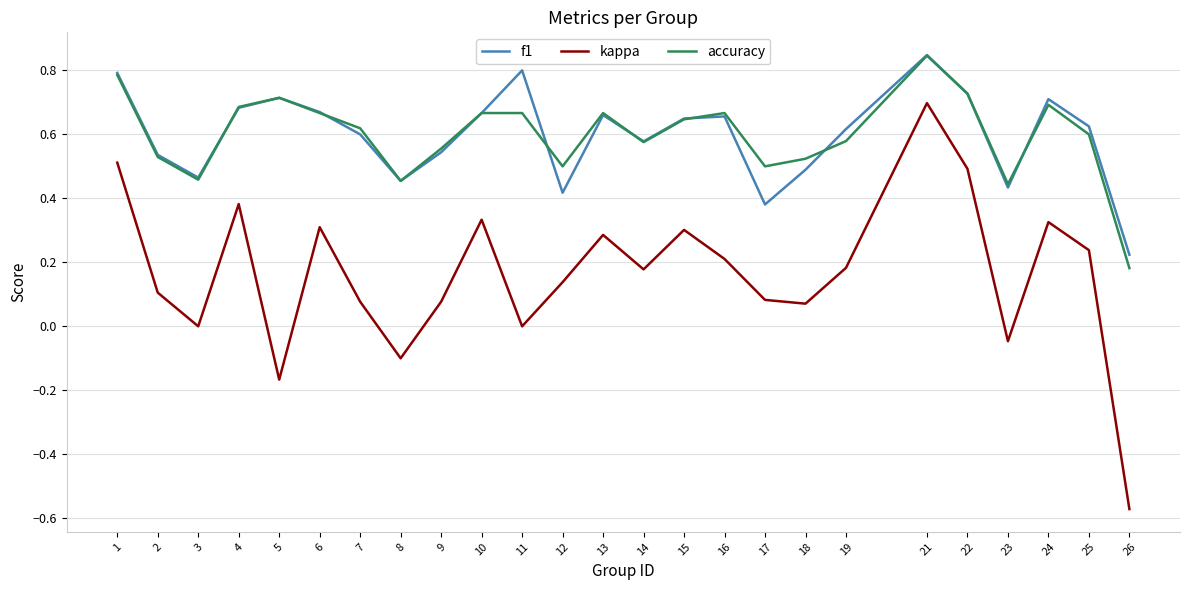

Is it true that kappa equals -0.0 at 23?

True